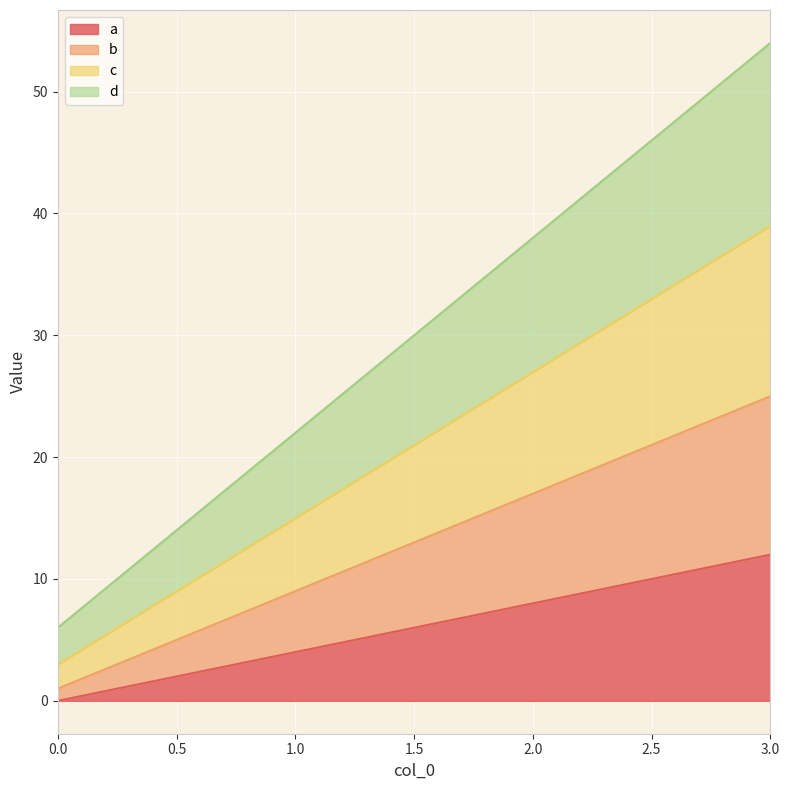

At which category is the sum across all series the highest?

3.0